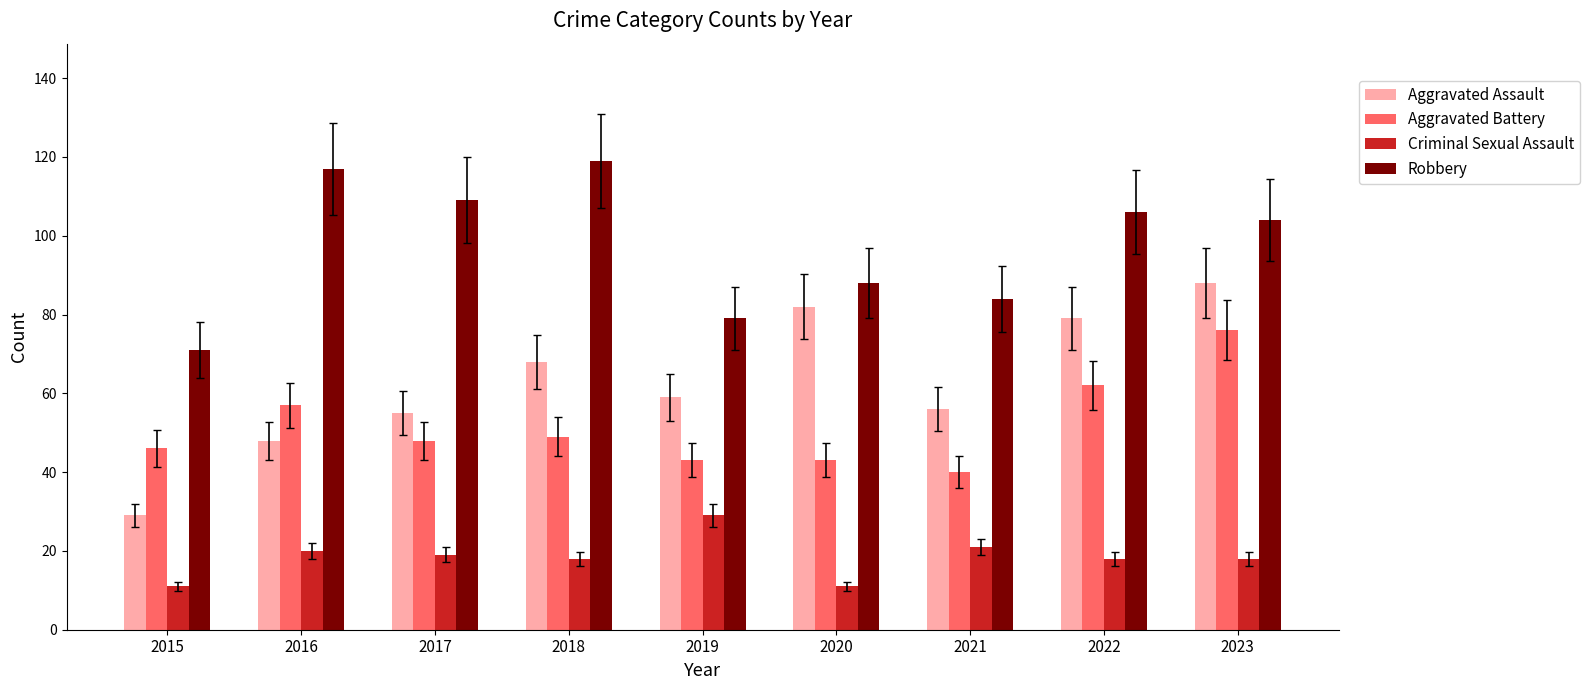

What is the smallest value displayed?

11